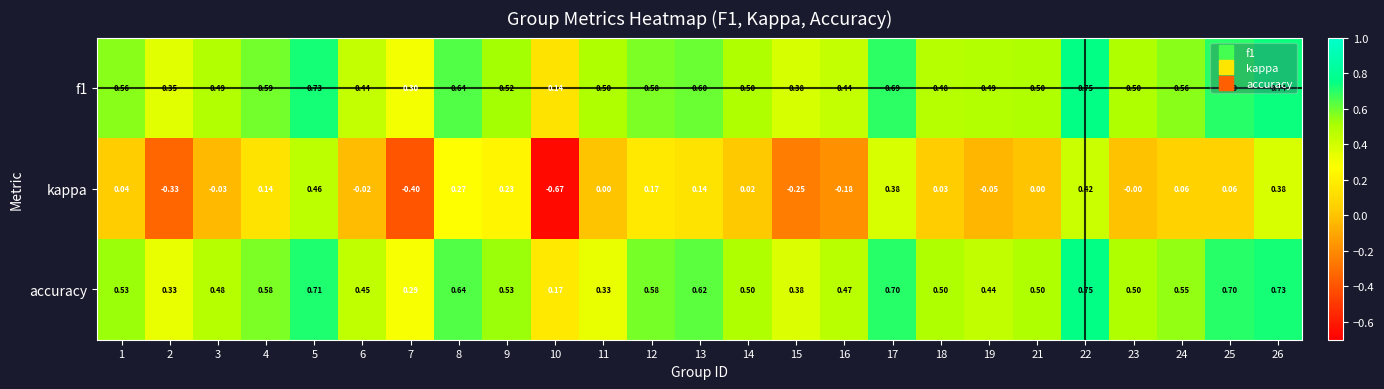

Count the number of data series in this chart.

3